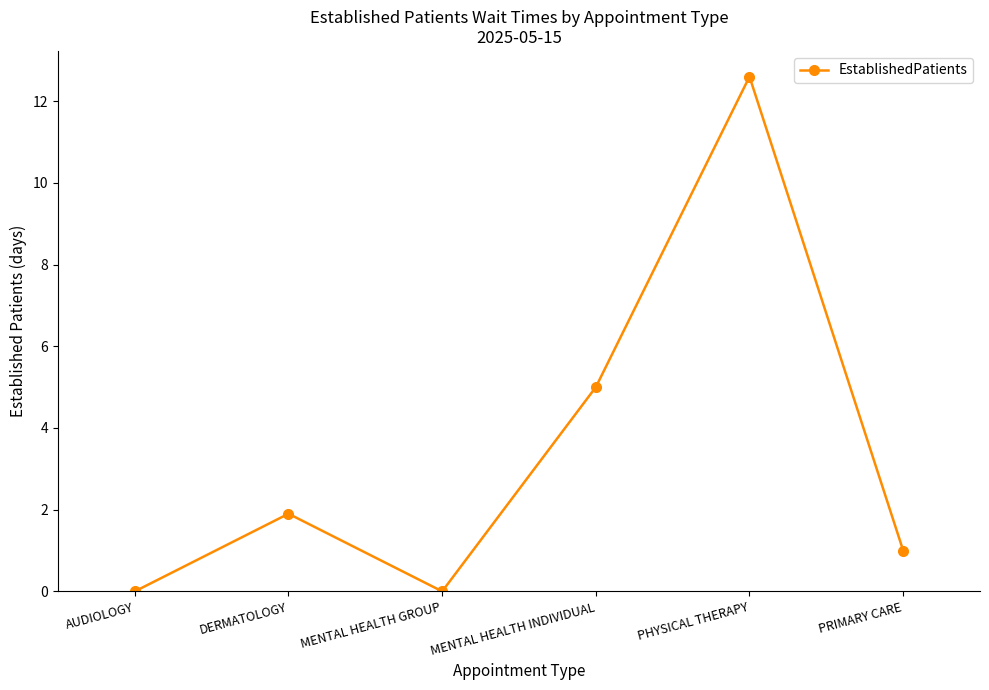

What is the change in value from MENTAL HEALTH INDIVIDUAL to PHYSICAL THERAPY?

+7.6